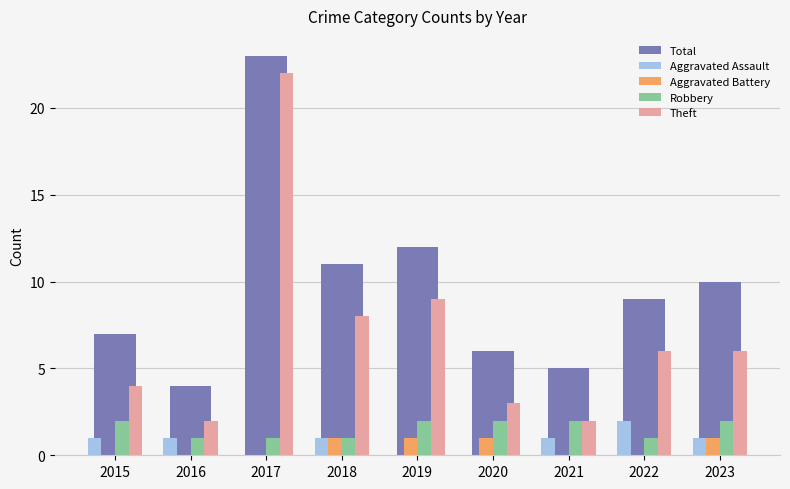

True or false: Total has a value of 7 at 2015.

True